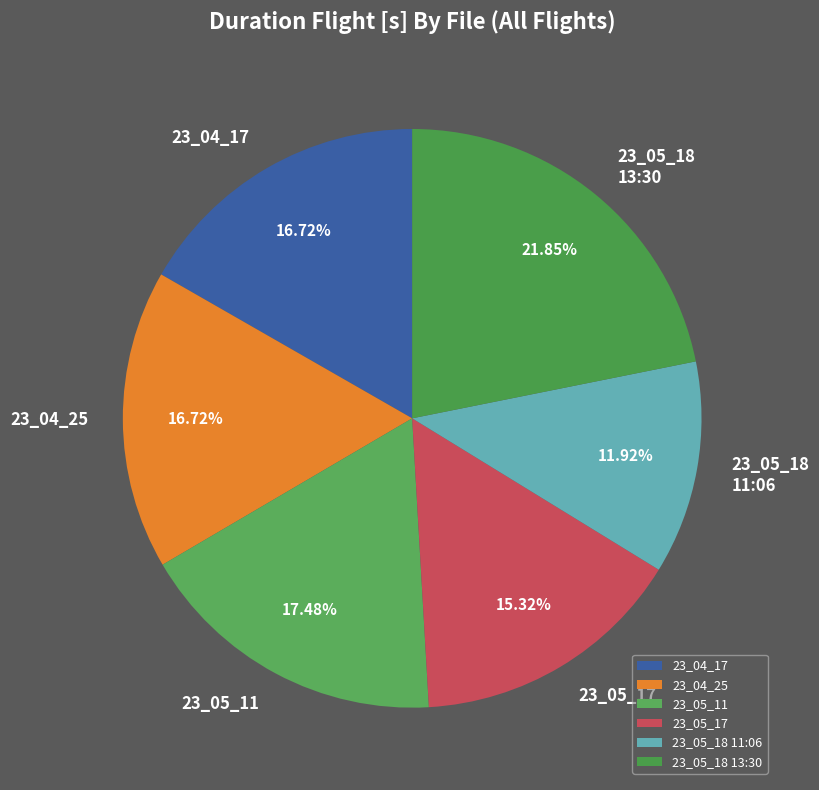

Between 23_05_11 and 23_04_17, which is larger?

23_05_11